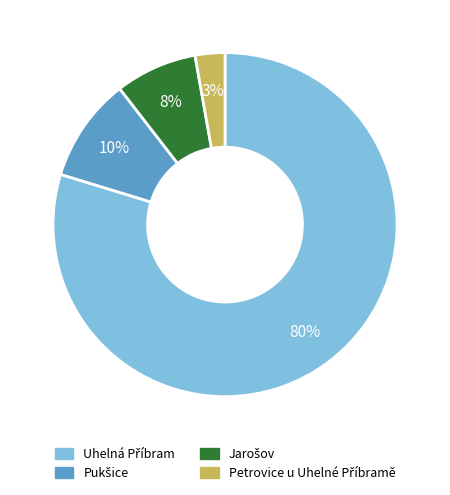

Is there any slice that represents more than half of the pie?

Yes